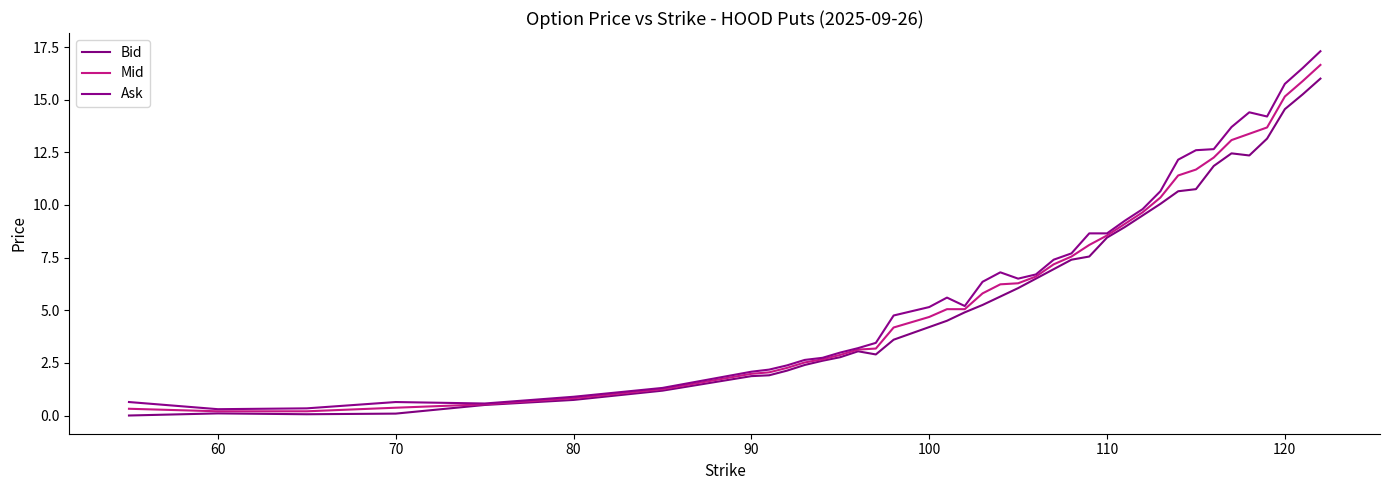

How many lines are shown in the chart?

3